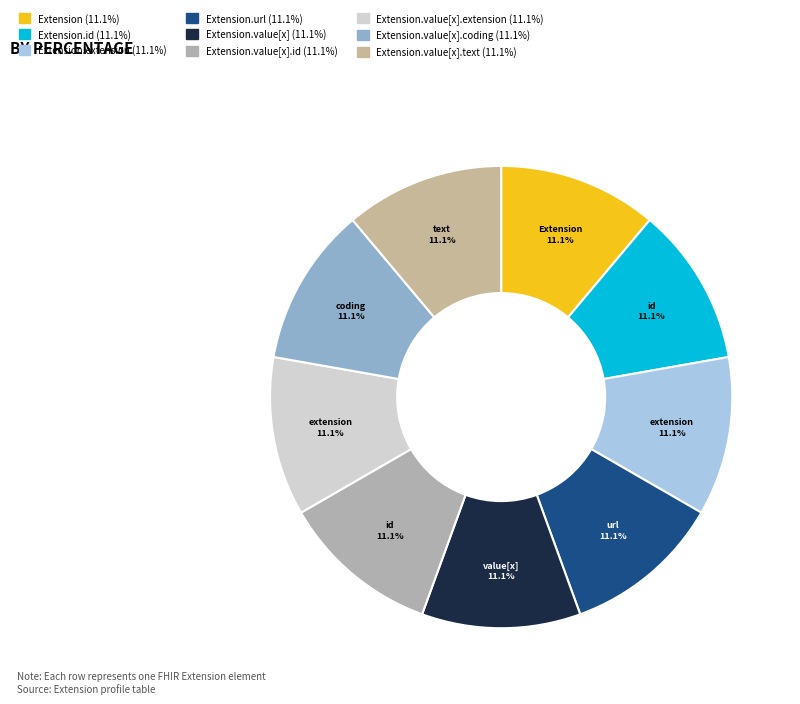

Count the number of slices in the pie.

9